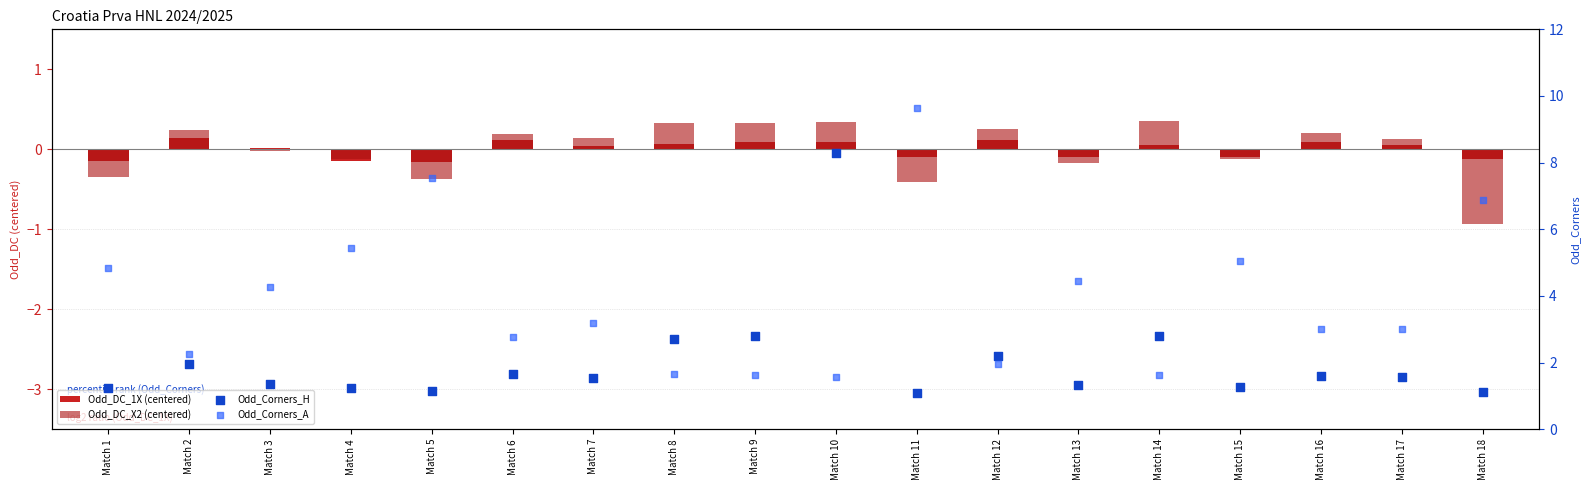

What are all the series names shown in the legend?

Odd_DC_1X (centered), Odd_DC_X2 (centered), Odd_Corners_H, Odd_Corners_A